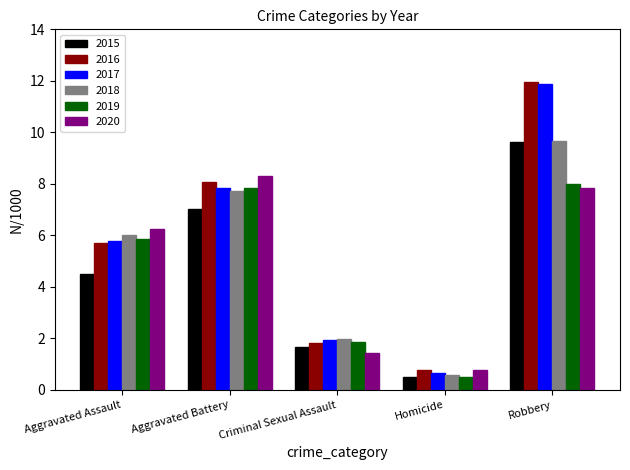

What is the sum of all 2019 values?

24.0